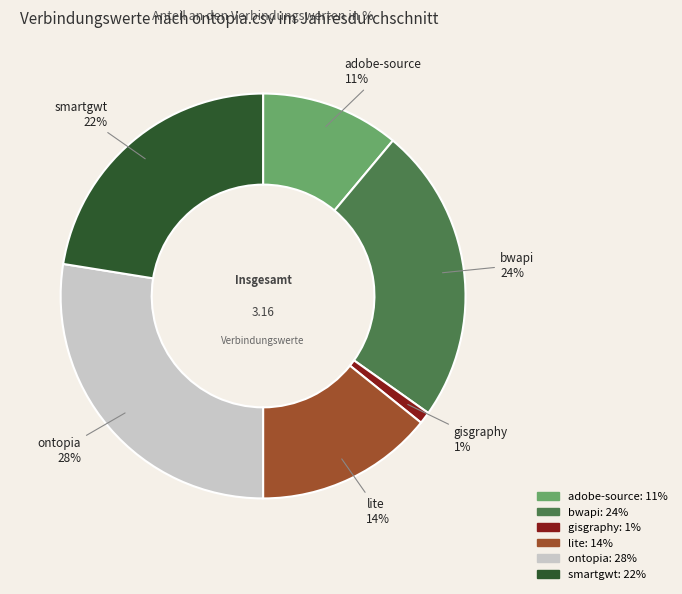

Which has a higher value, gisgraphy or adobe-source?

adobe-source